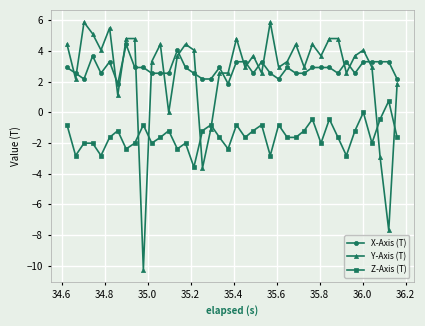

Count the number of data series in this chart.

3